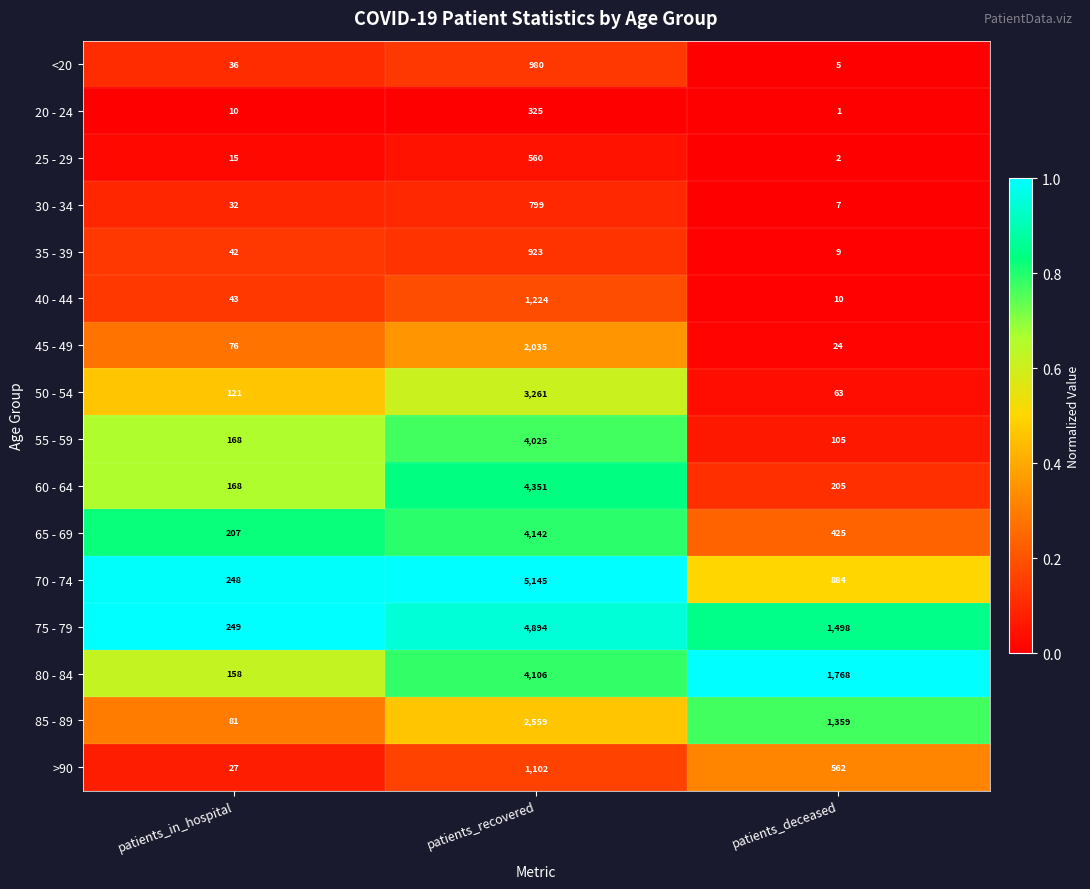

What is the lowest value of the 35 - 39 series?

9